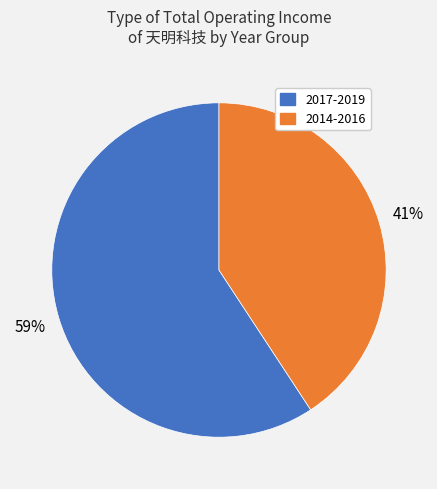

Is there any slice that represents more than half of the pie?

Yes